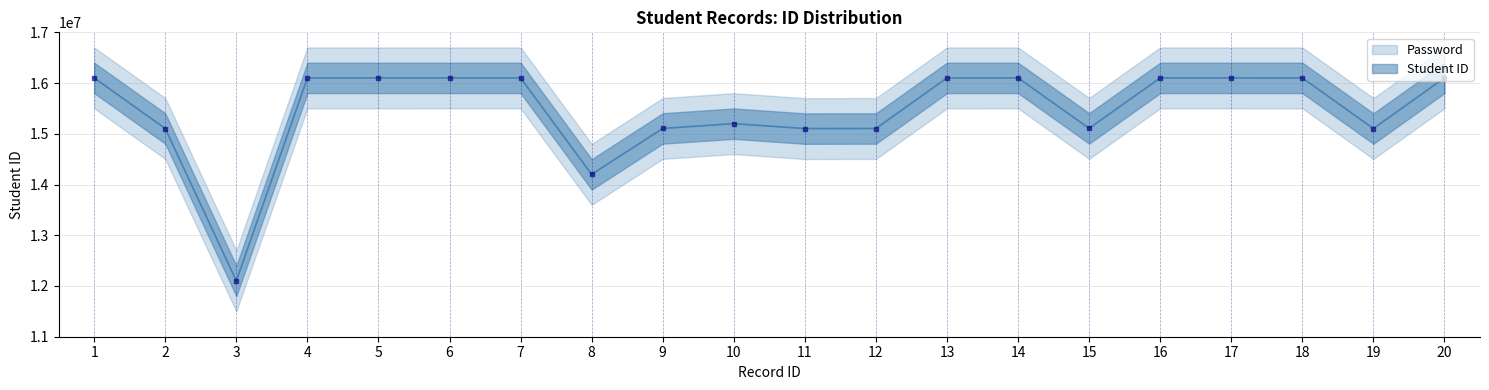

What is the change in value from 16 to 20?

+175